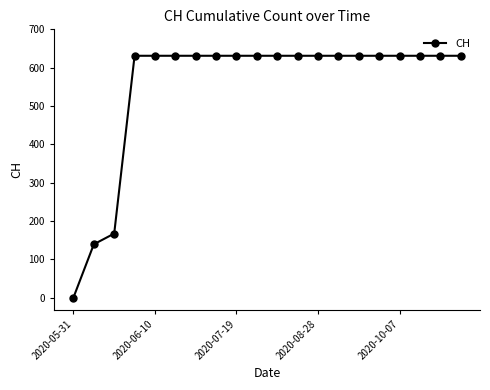

Reading left to right, extract all data points from this chart.

0	139	167	631	631	631	631	631	631	631	631	631	631	631	631	631	631	631	631	631